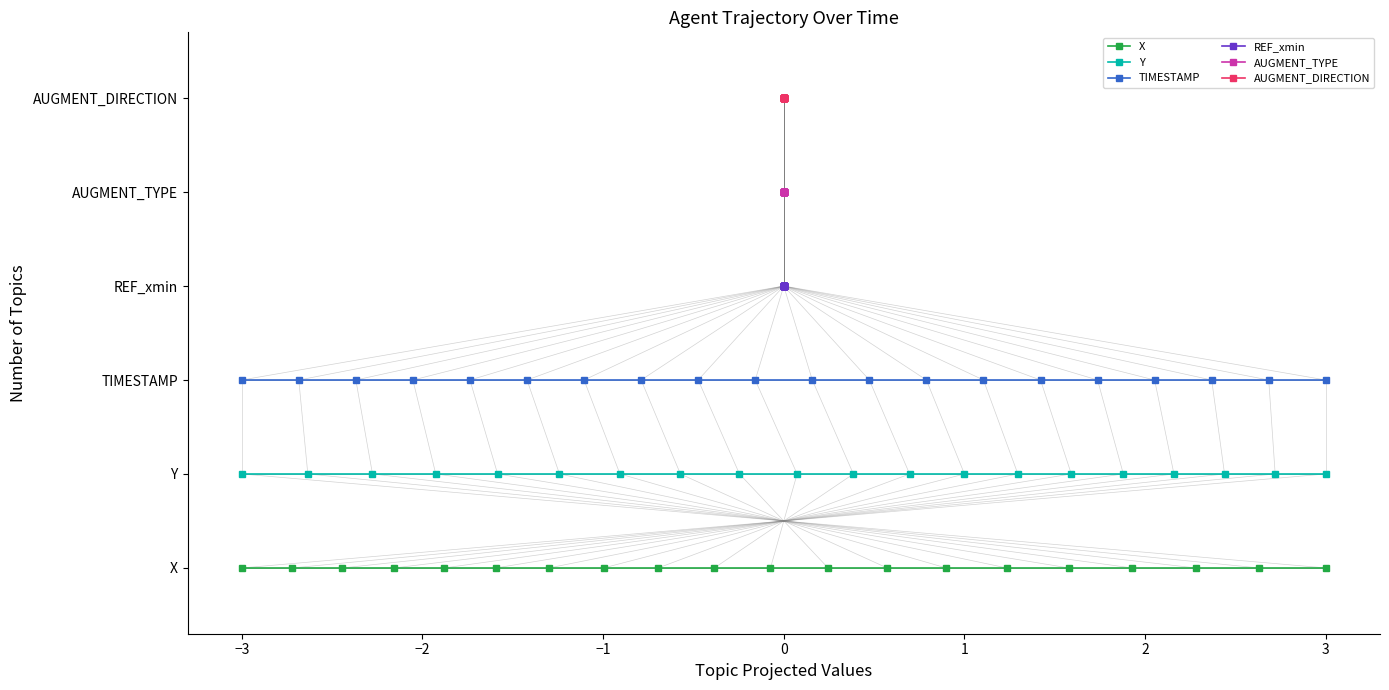

Does the chart display data point markers on the line(s)?

Yes